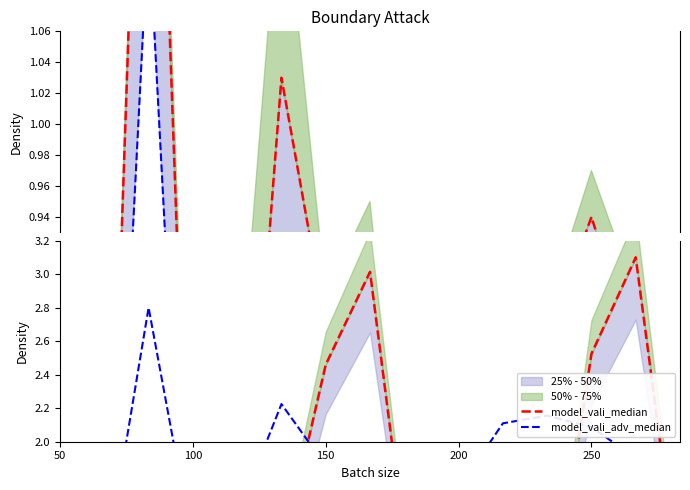

At how many categories does at least one series exceed 2?

8